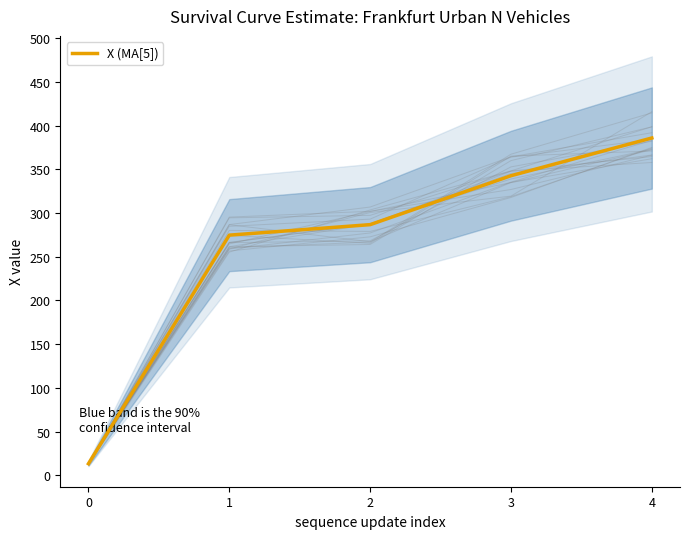

Rank the categories by value from lowest to highest.

0, 1, 2, 3, 4